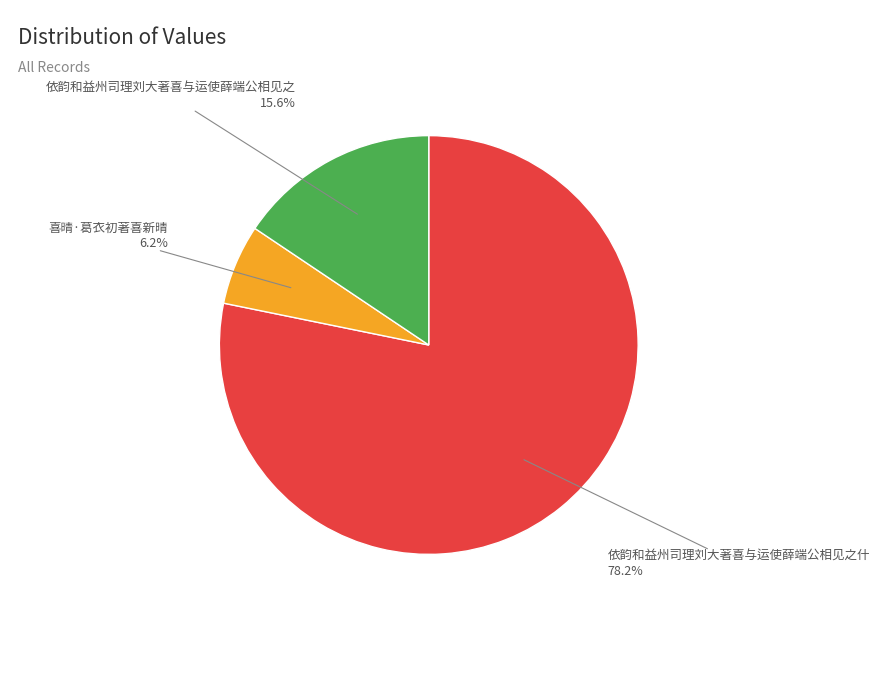

Is 依韵和益州司理刘大著喜与运使薛端公相见之什 the majority of the pie?

Yes